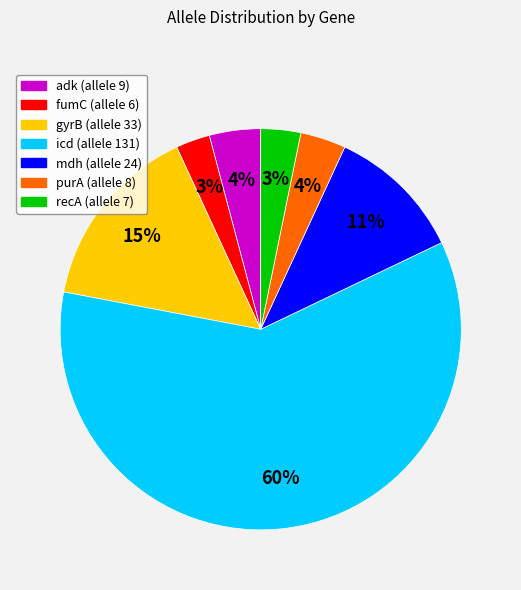

To the nearest percent, what percentage of the pie is mdh?

11%